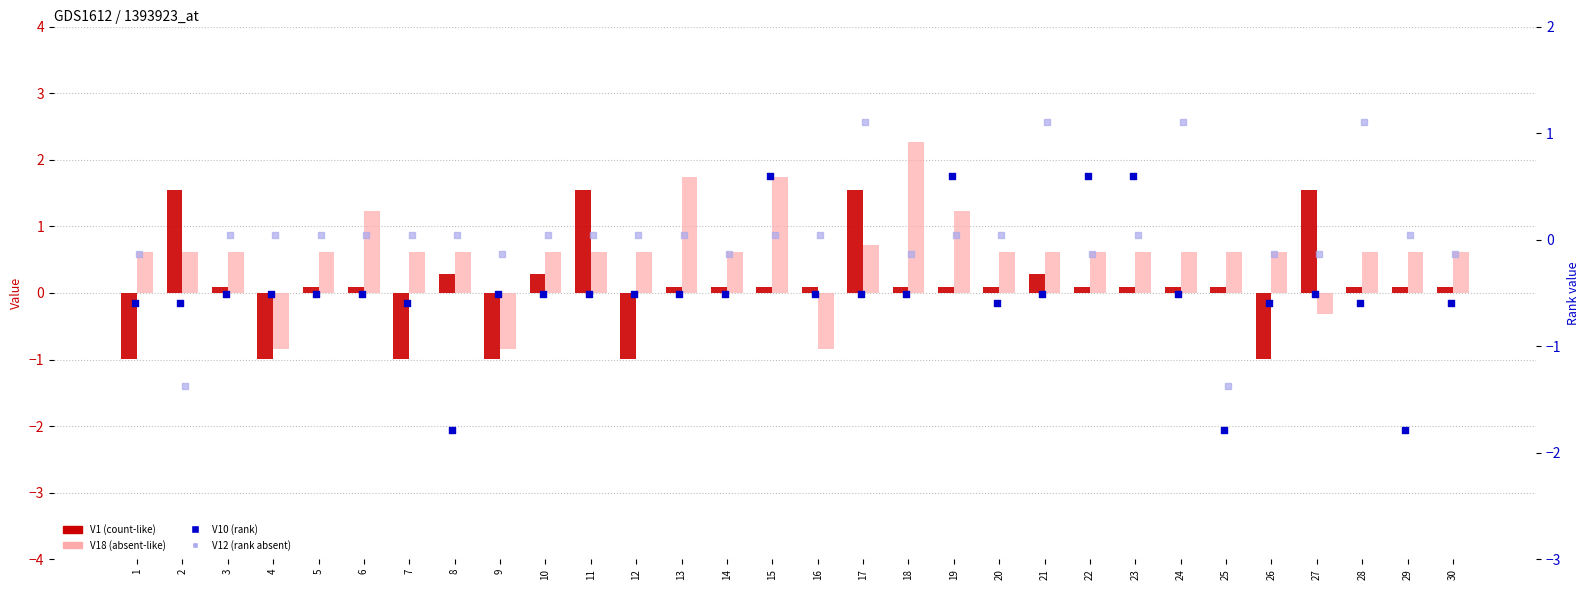

Which series has the largest total across all categories?

V18